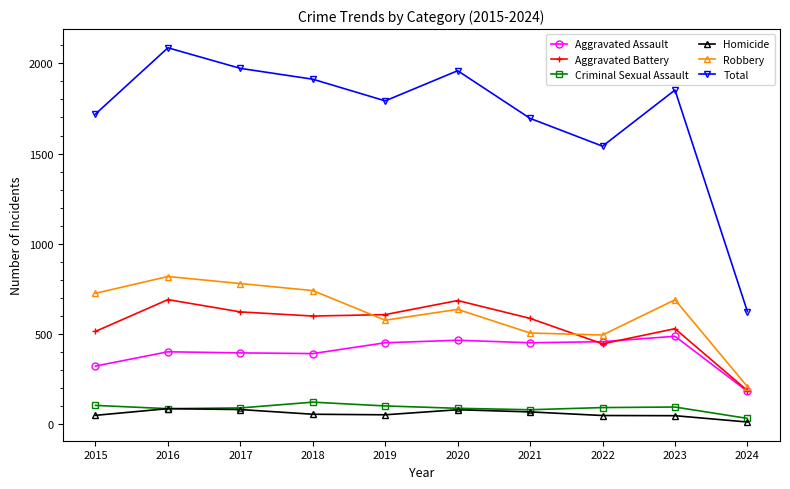

At which category is the sum across all series the highest?

2016